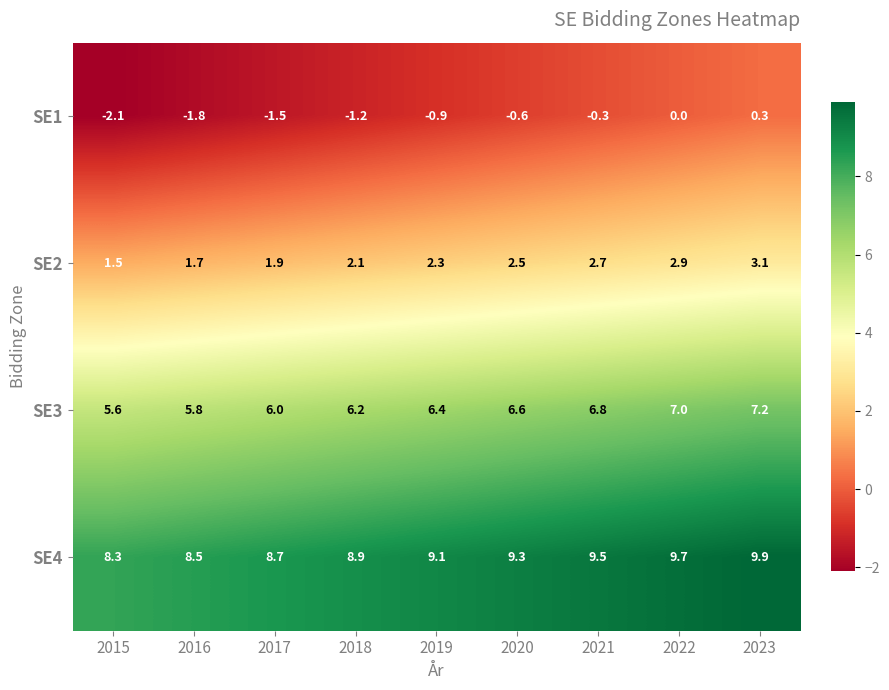

What is the highest value of the SE3 series?

7.2